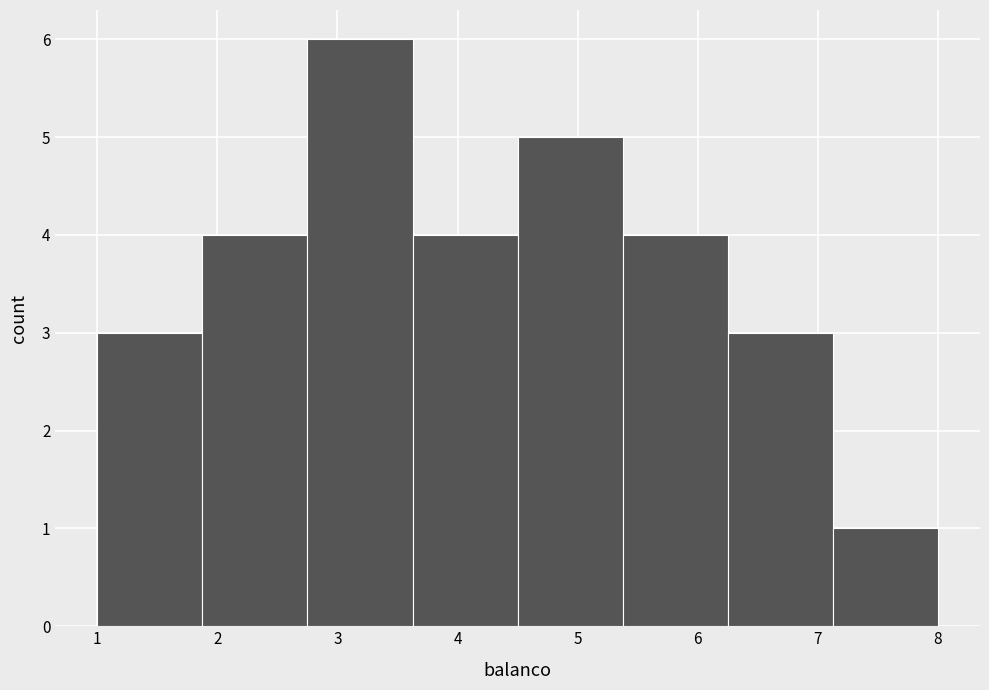

How tall is the bar that spans 1.0 to 1.9 on the x-axis? Neither the bar edges nor the heights are printed on the chart, so give them approximately, as read against the axes.

3